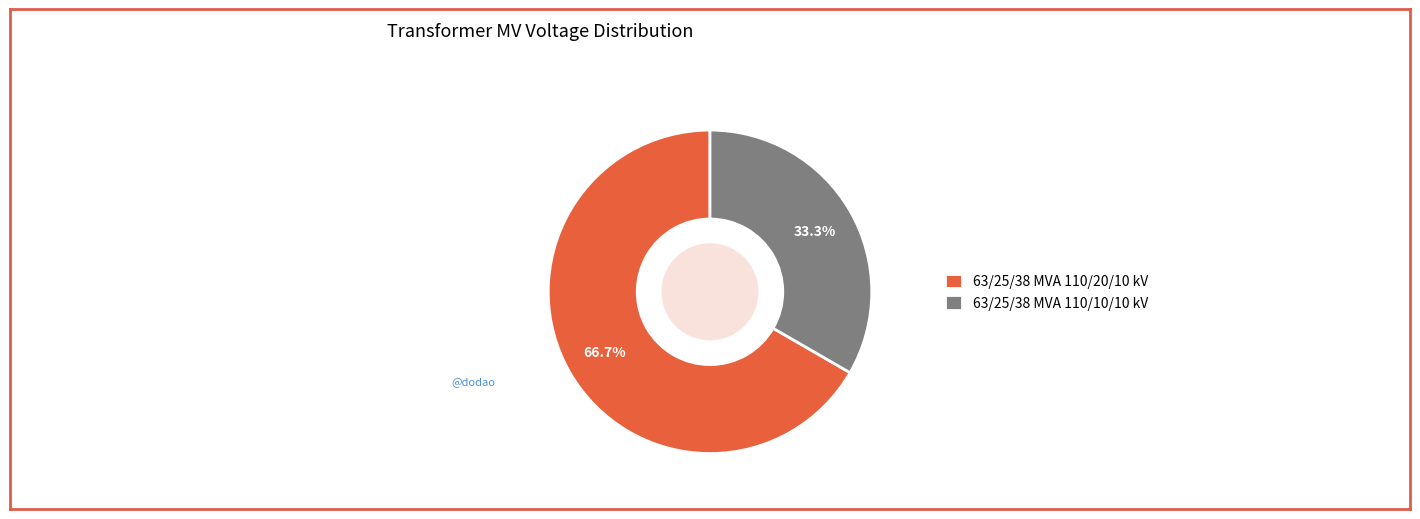

What is the largest slice in the pie chart?

63/25/38 MVA 110/20/10 kV